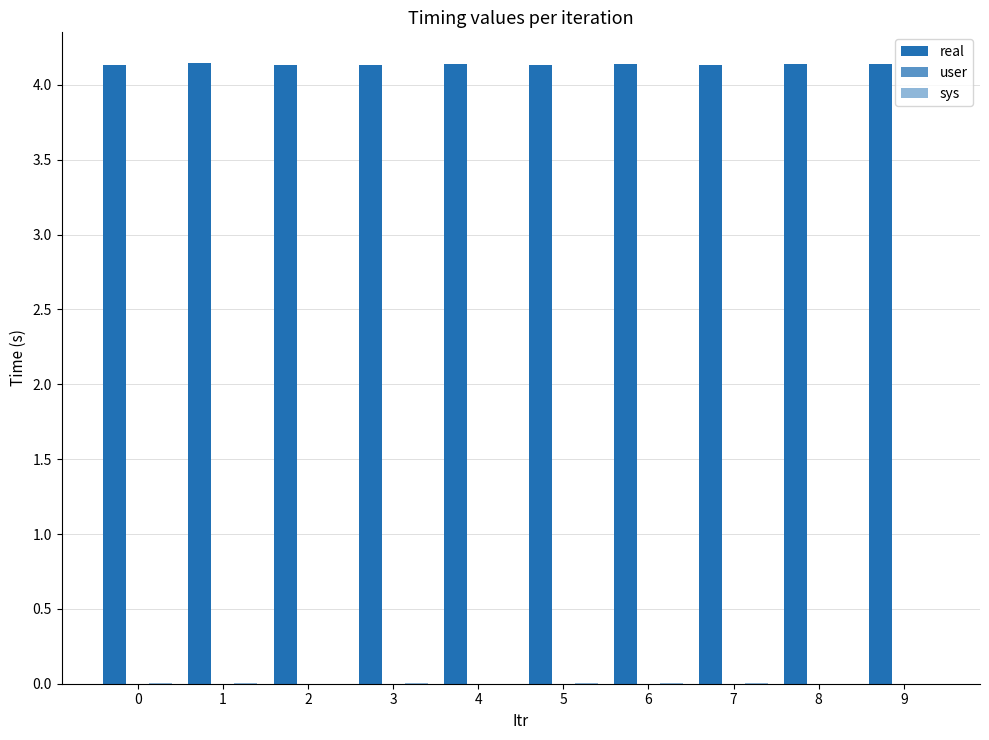

The value of user at 1 is 0.0. True or false?

True